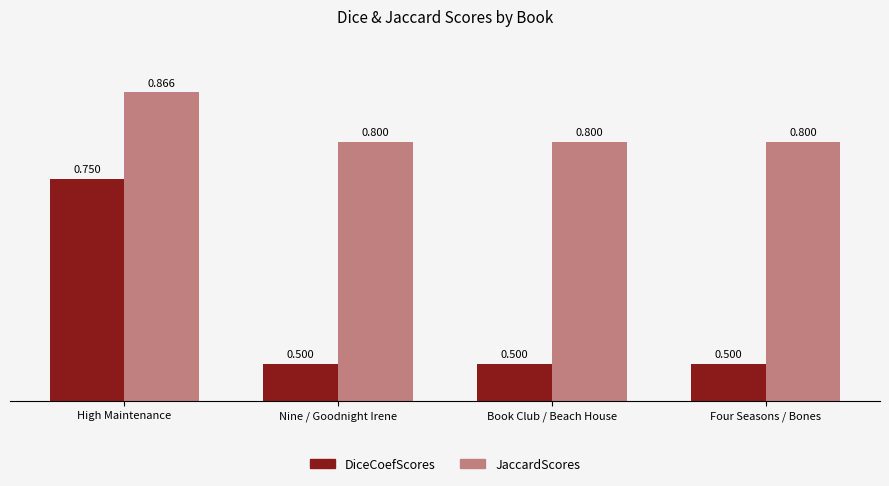

Which series has the largest range (max minus min)?

DiceCoefScores